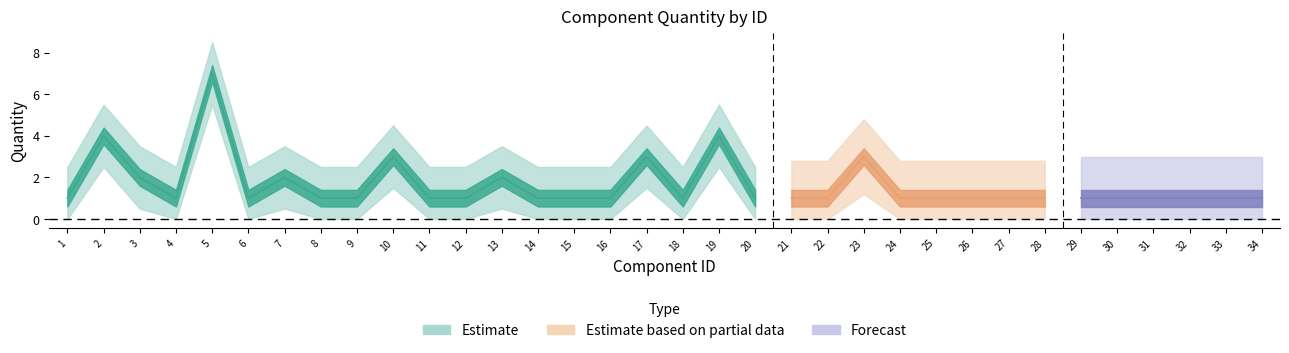

The chart shows a value of 6 at 2. True or false?

False